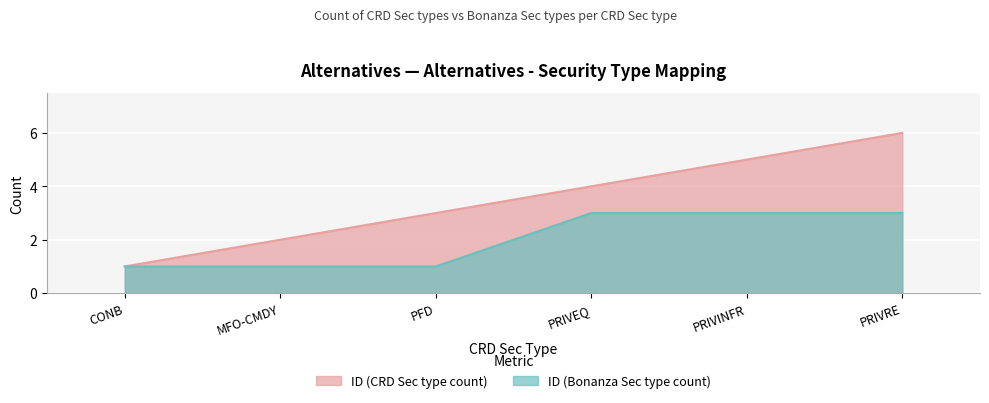

What is the difference between the maximum and minimum values in the ID (CRD Sec type count) series?

5